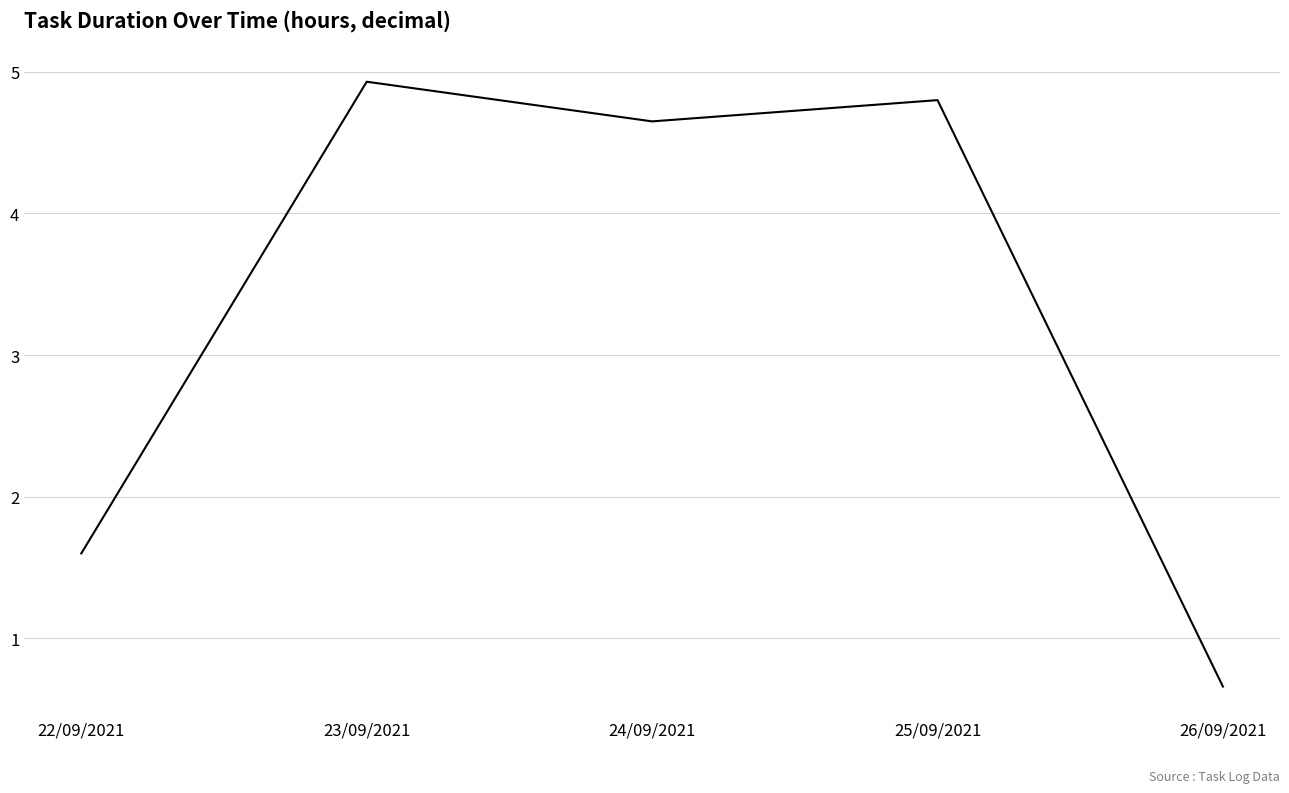

What is the average value?

3.3